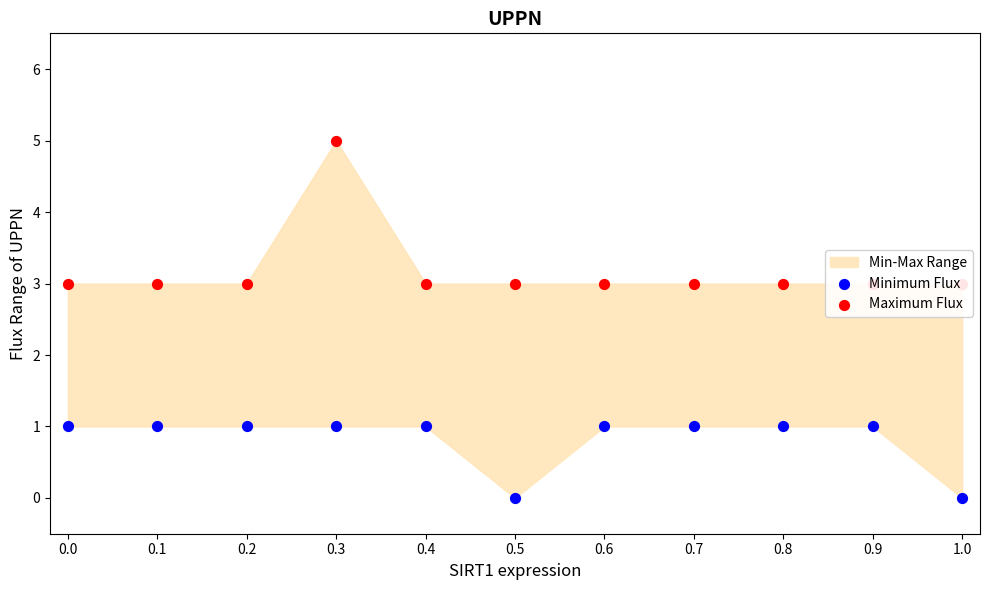

Which series has the largest total across all categories?

Maximum Flux